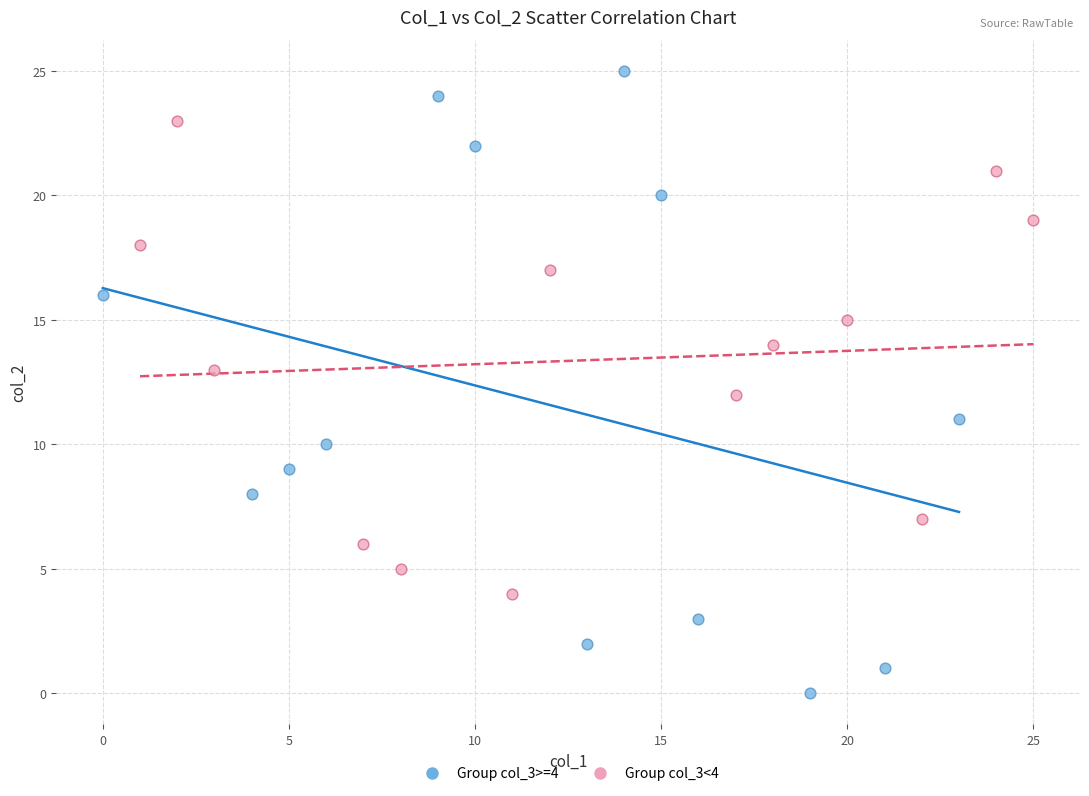

Which series has the largest Y range (max minus min)?

Group col_3>=4